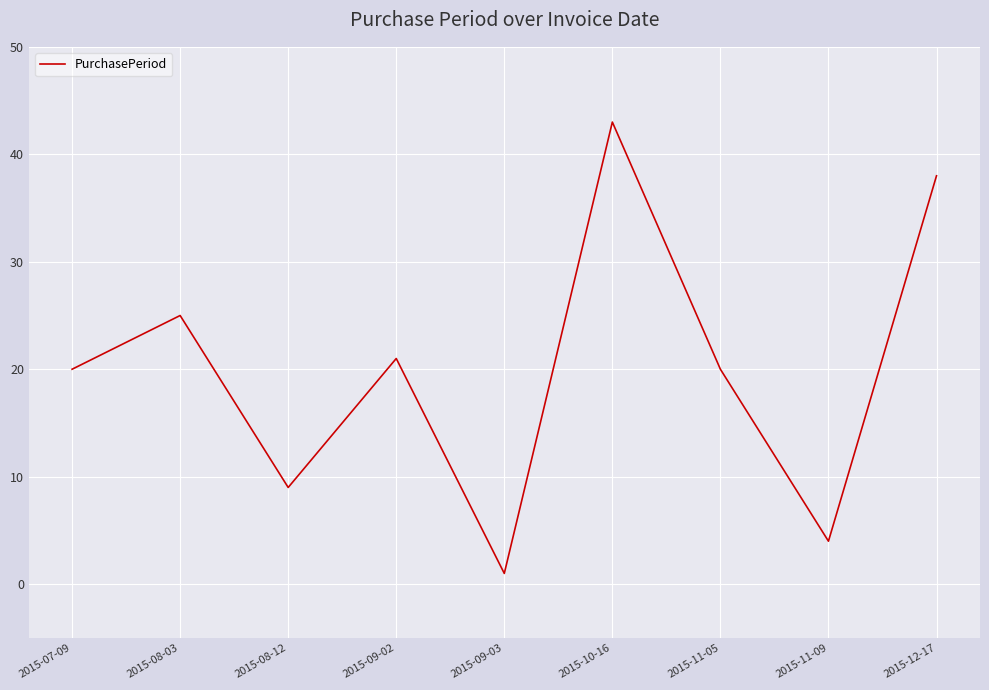

Does the chart display data point markers on the line(s)?

No